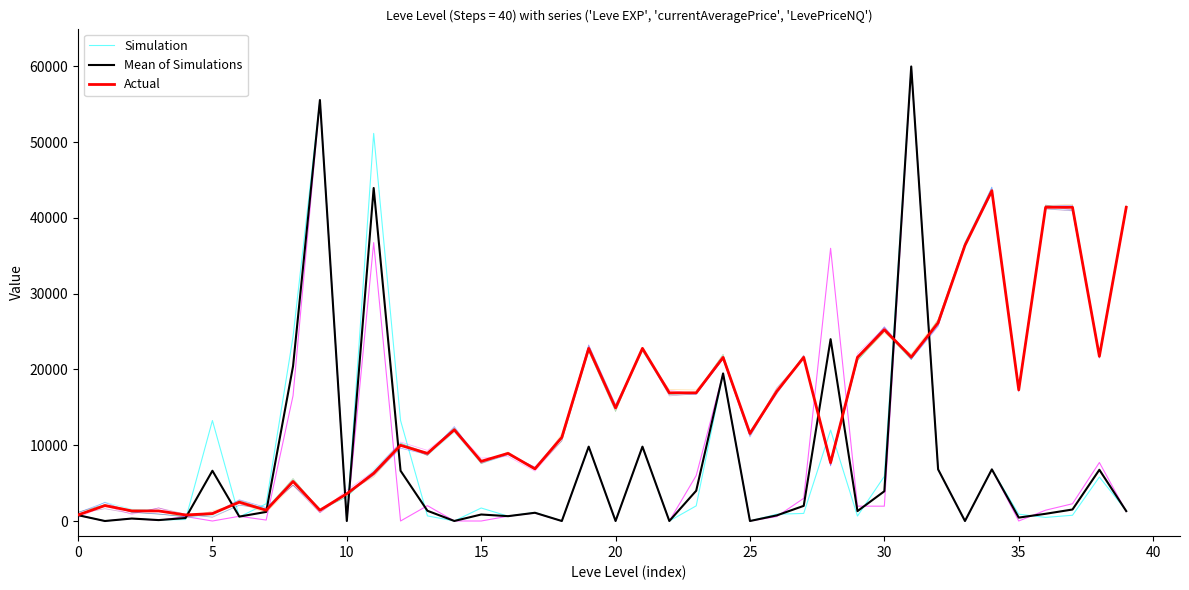

How many times do Simulation and Actual cross each other?

10